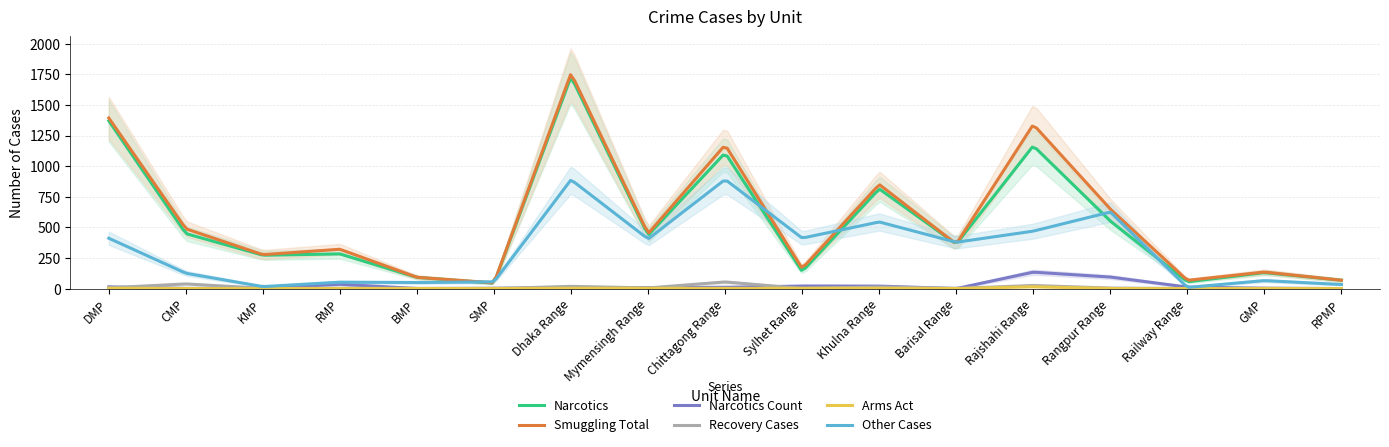

What position from the left is Dhaka Range?

7